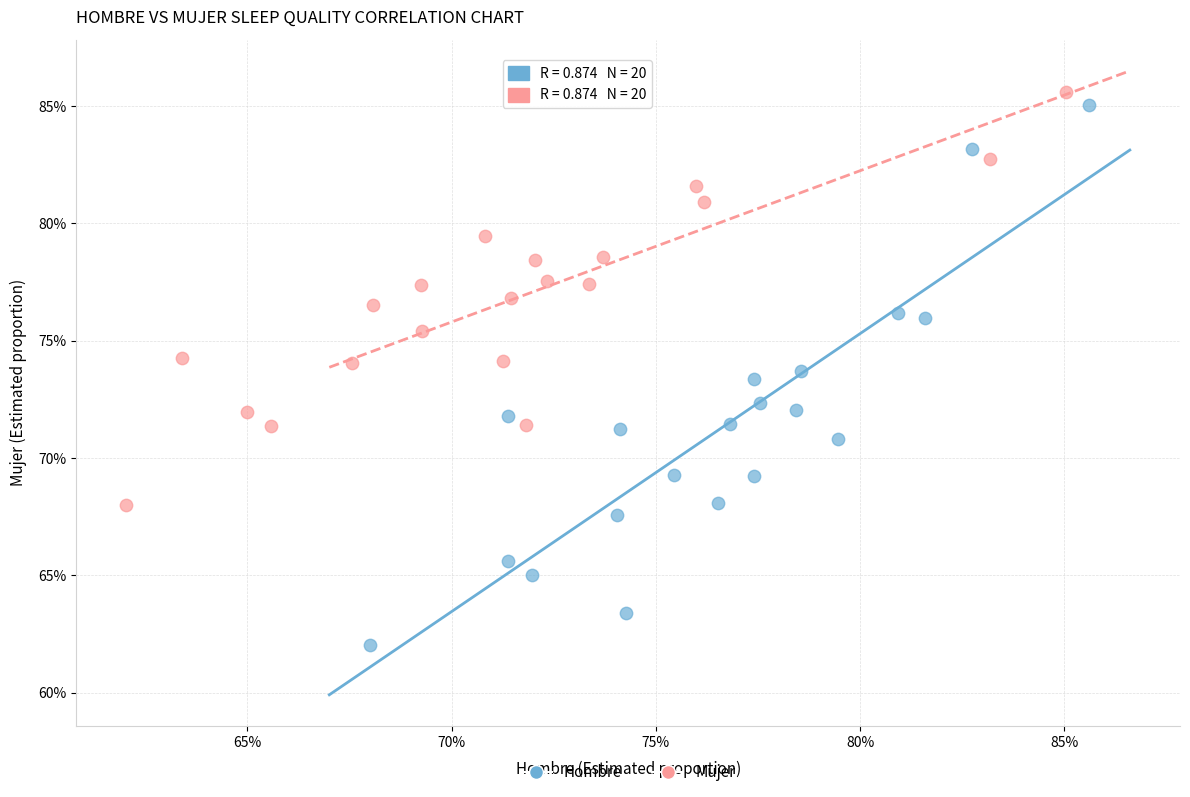

Which series has the largest Y range (max minus min)?

Hombre